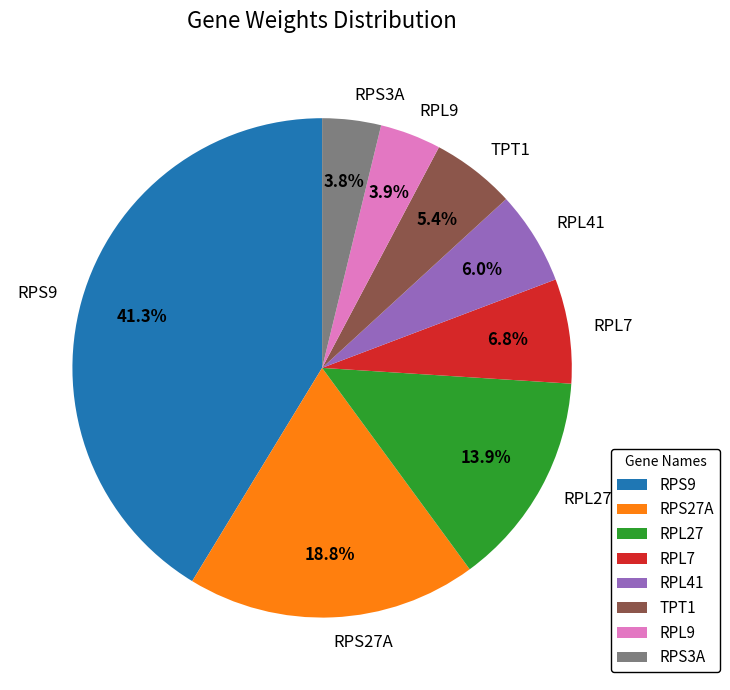

How many segments does this pie chart have?

8